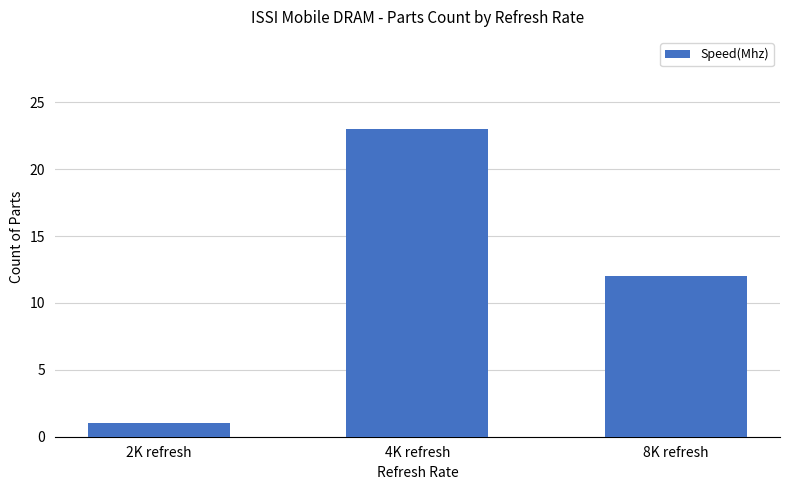

What is the sum of all values?

36